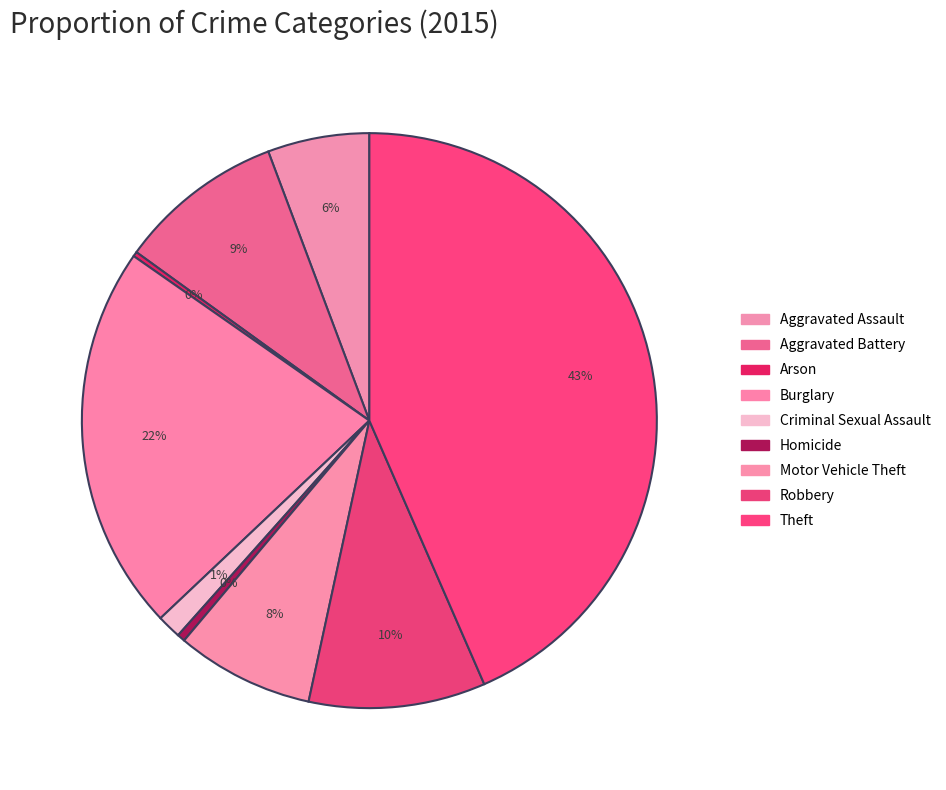

How much of the chart is everything except Motor Vehicle Theft?

92.2%